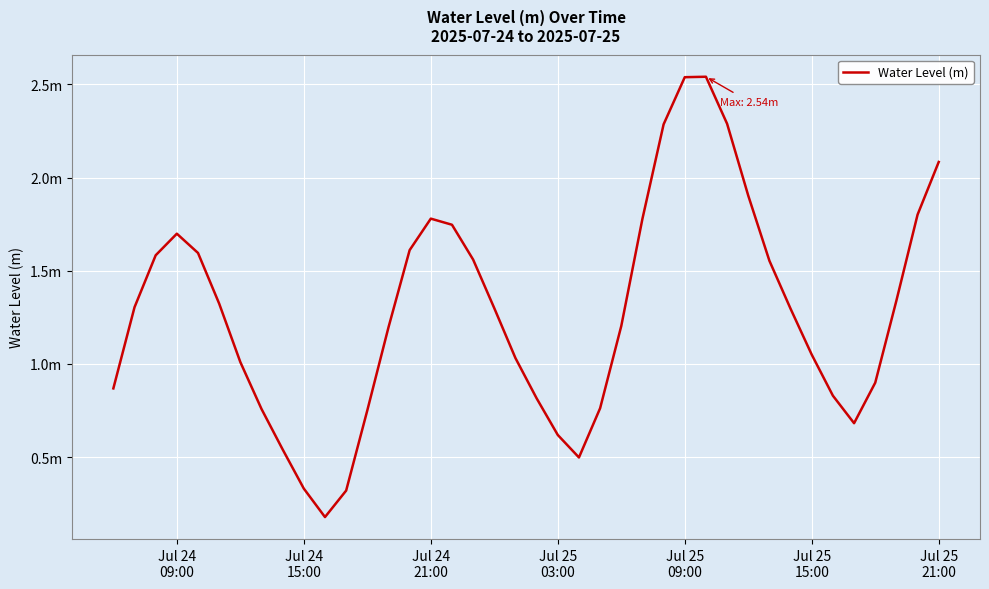

Does the chart have visible grid lines?

Yes